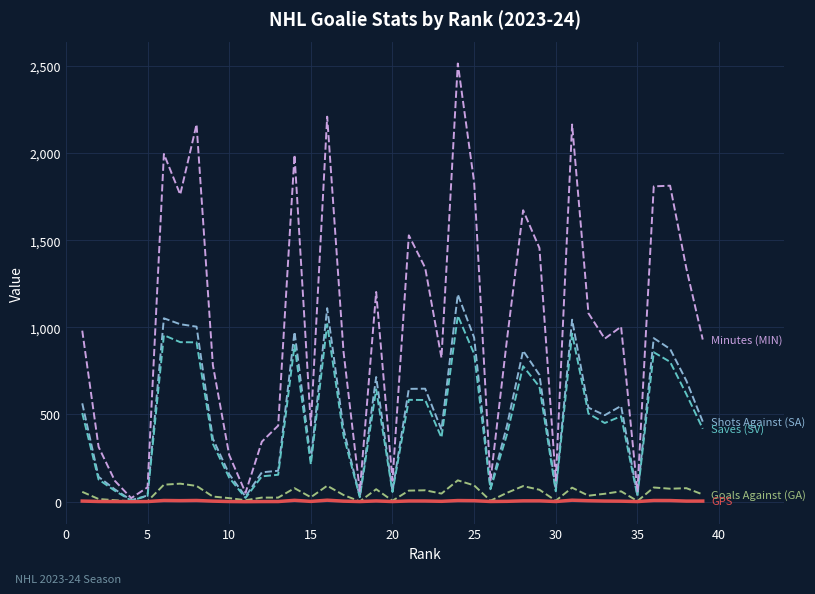

What is the greatest value displayed?

2514.0